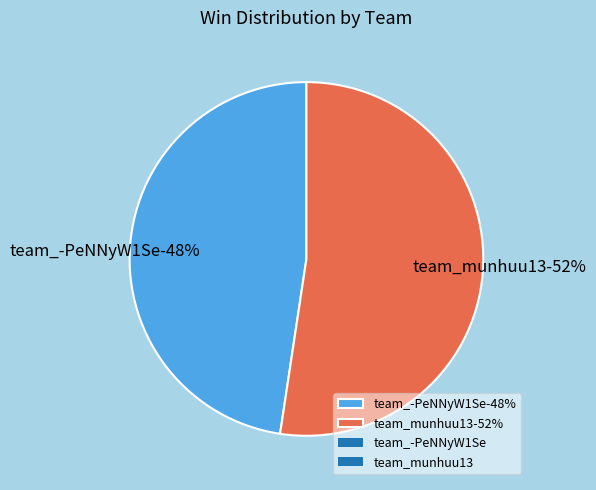

To the nearest percent, what is the average slice percentage?

50%